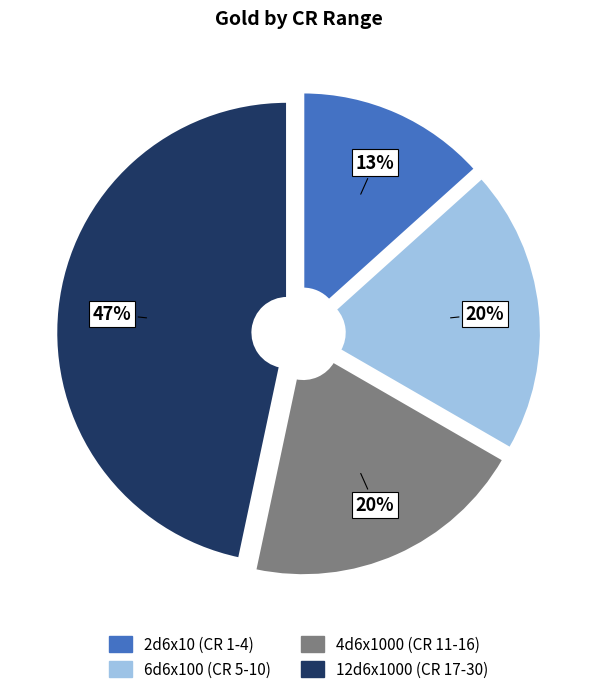

Approximately how many times larger is the value at 4d6x1000 (CR 11-16) compared to 2d6x10 (CR 1-4)?

1.5